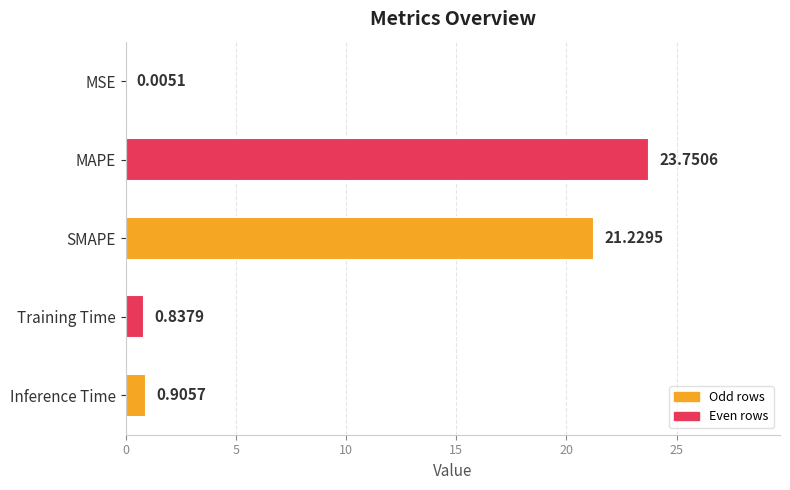

Does the chart contain stacked bars?

No